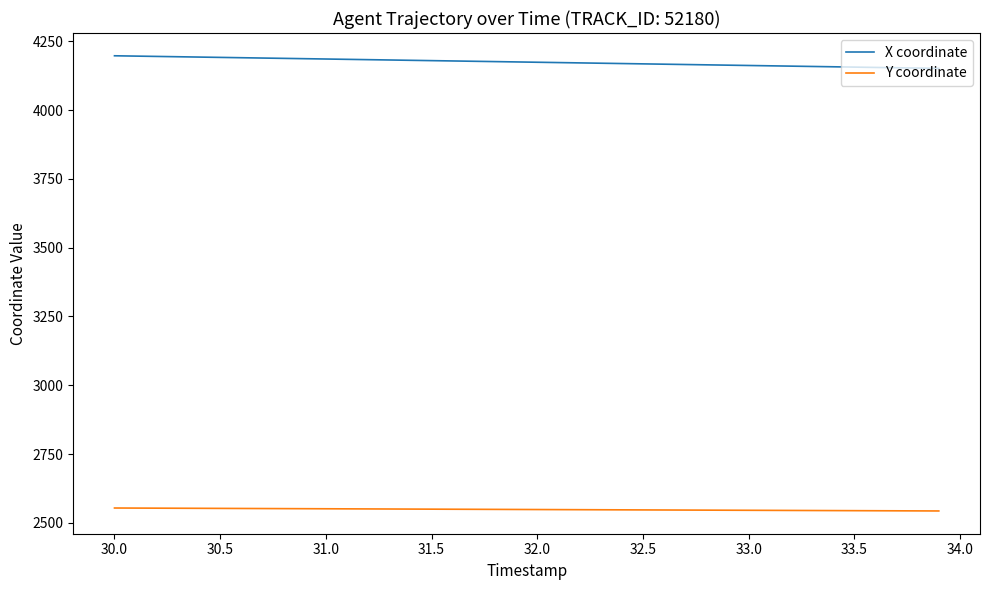

What is the smallest value displayed?

2543.1